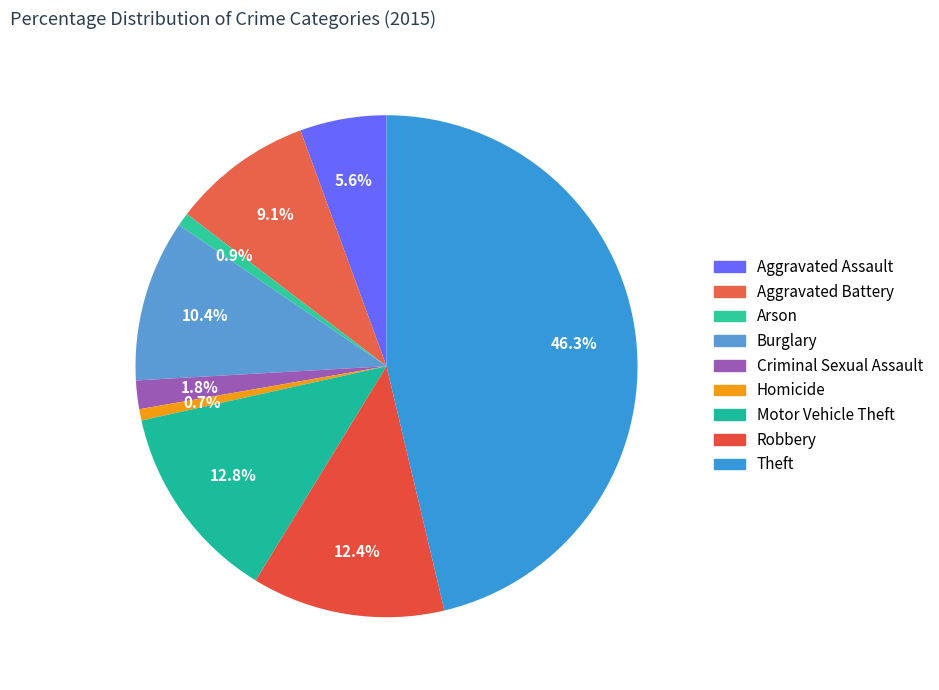

Count the number of slices in the pie.

9